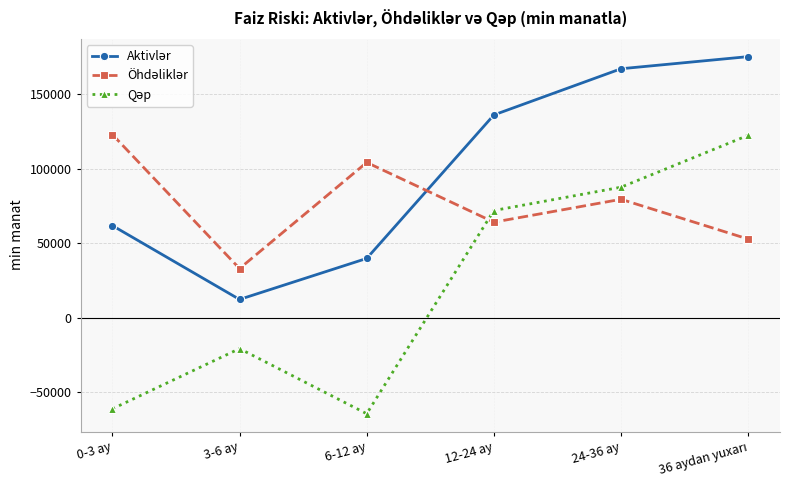

At how many categories does at least one series exceed 59589?

5